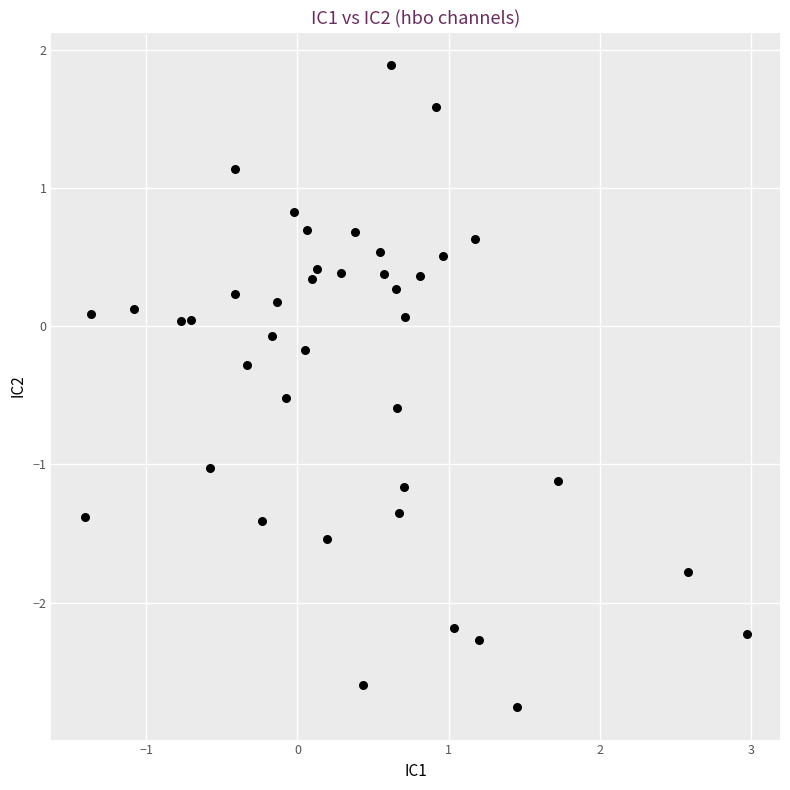

What is the range of X values (max minus min)?

4.4